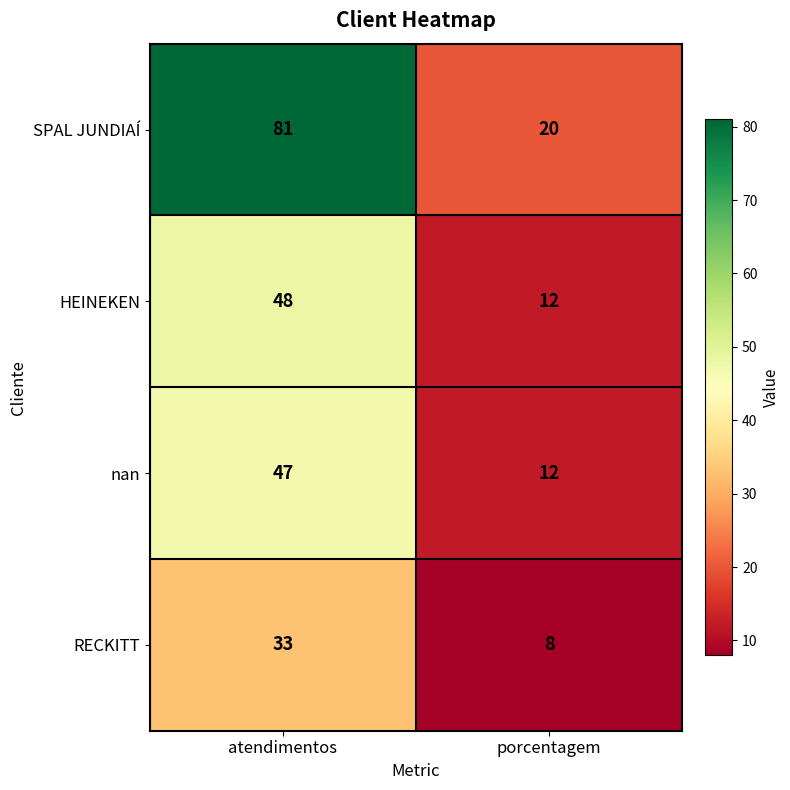

How many data points does each series have?

2